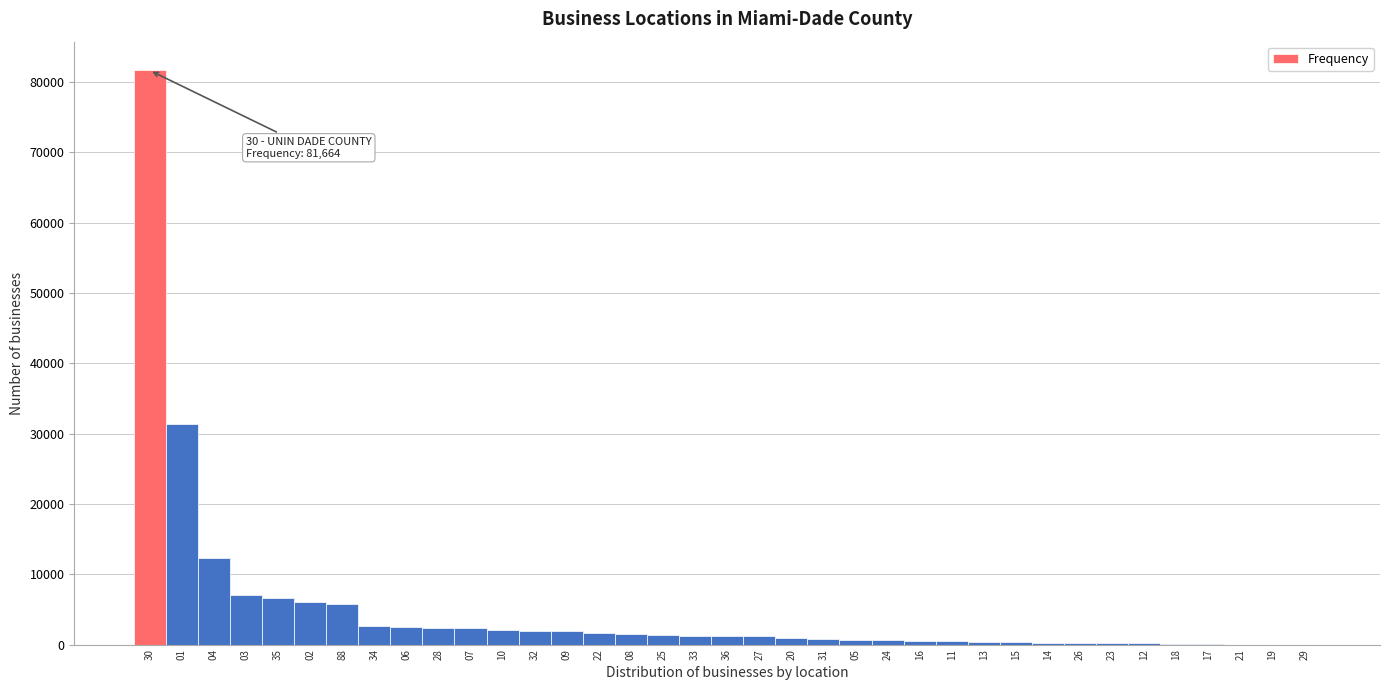

Is it true that the value at 01 is 31345?

True